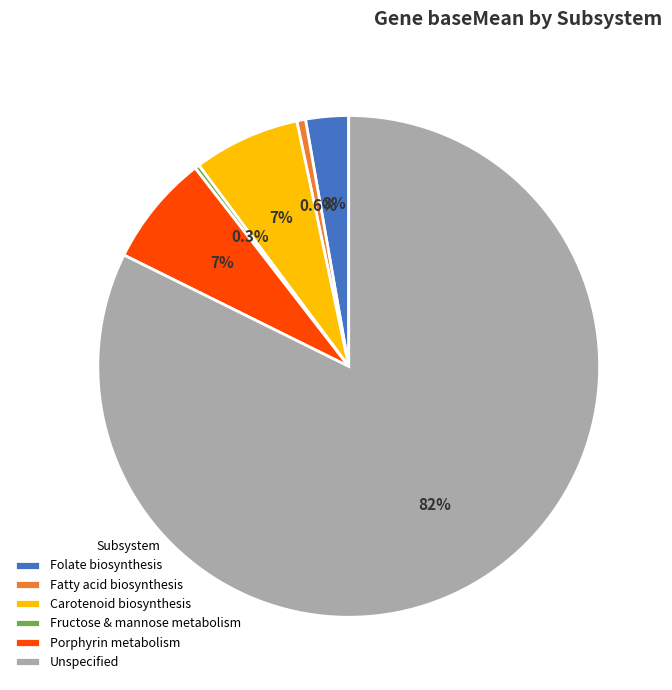

What is the largest slice in the pie chart?

Unspecified